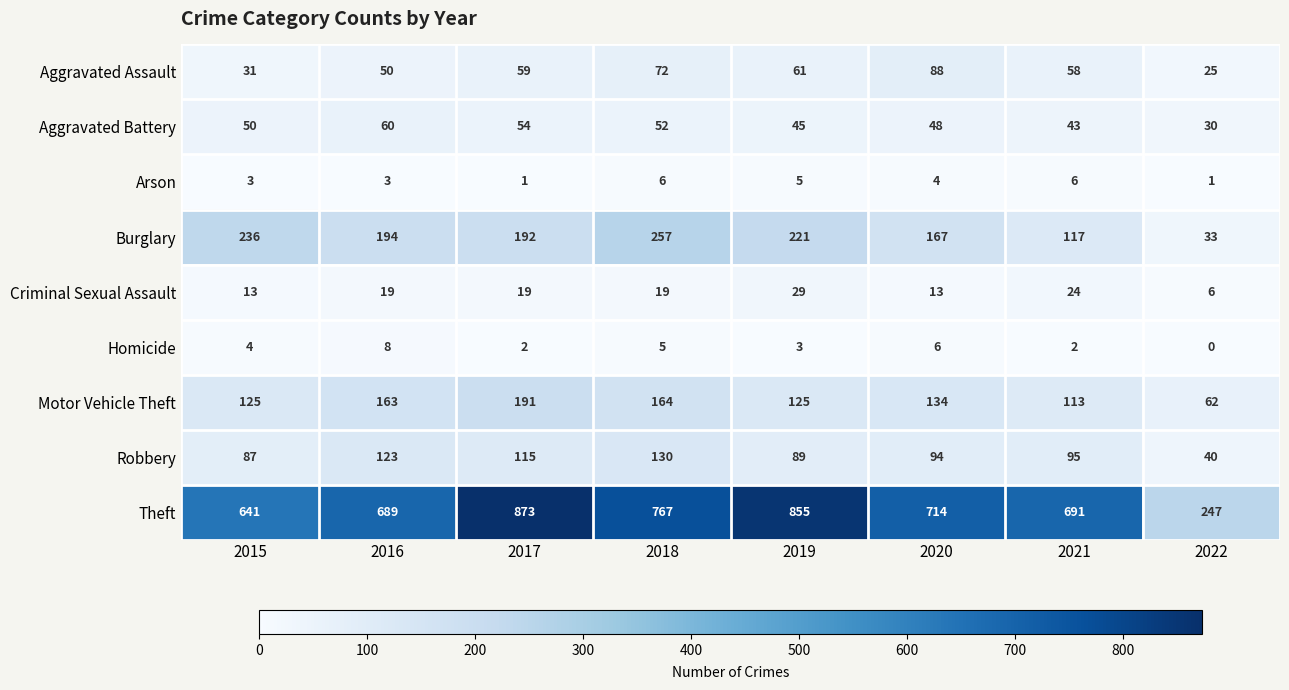

What is the sum of the Homicide values at 2021 and 2015?

6